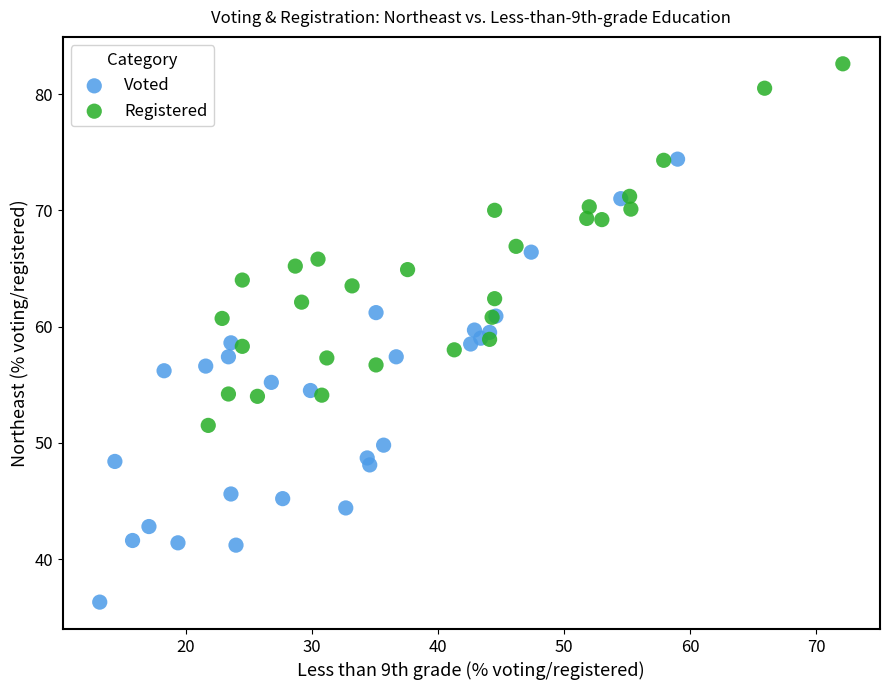

Which series contains the highest Y value?

Registered